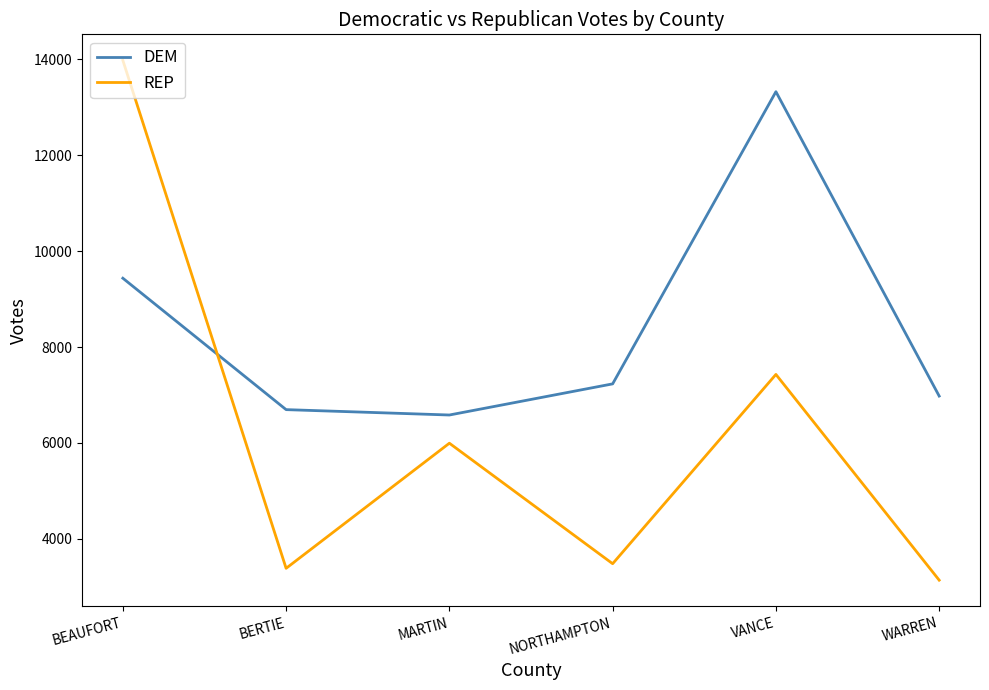

How many times do DEM and REP cross each other?

1